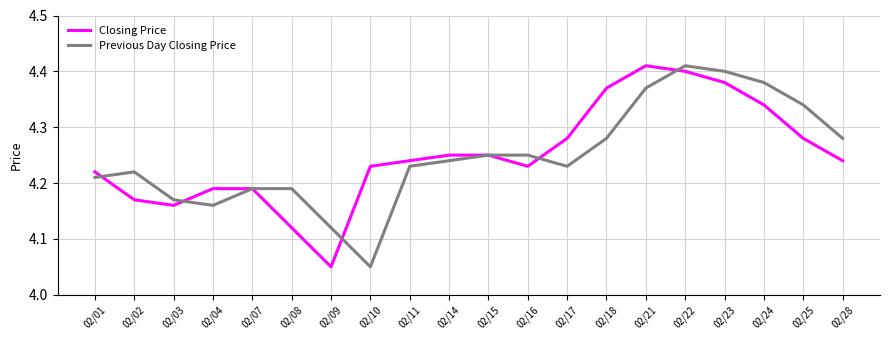

What is the total value across all series at 02/02?

8.4